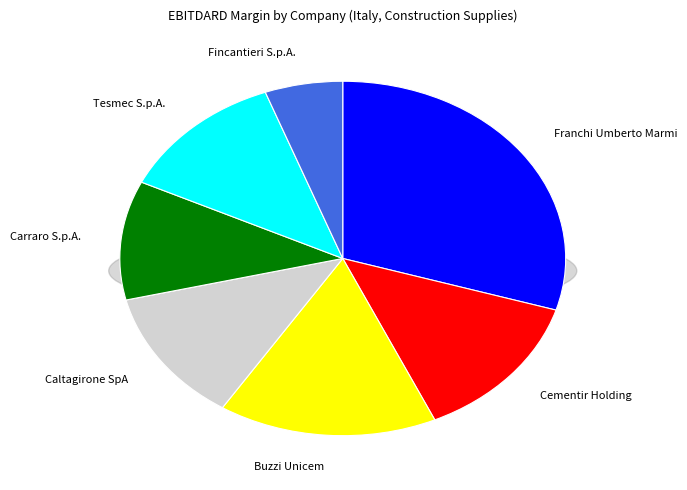

The Tesmec S.p.A. slice represents 12% of the pie. True or false?

True